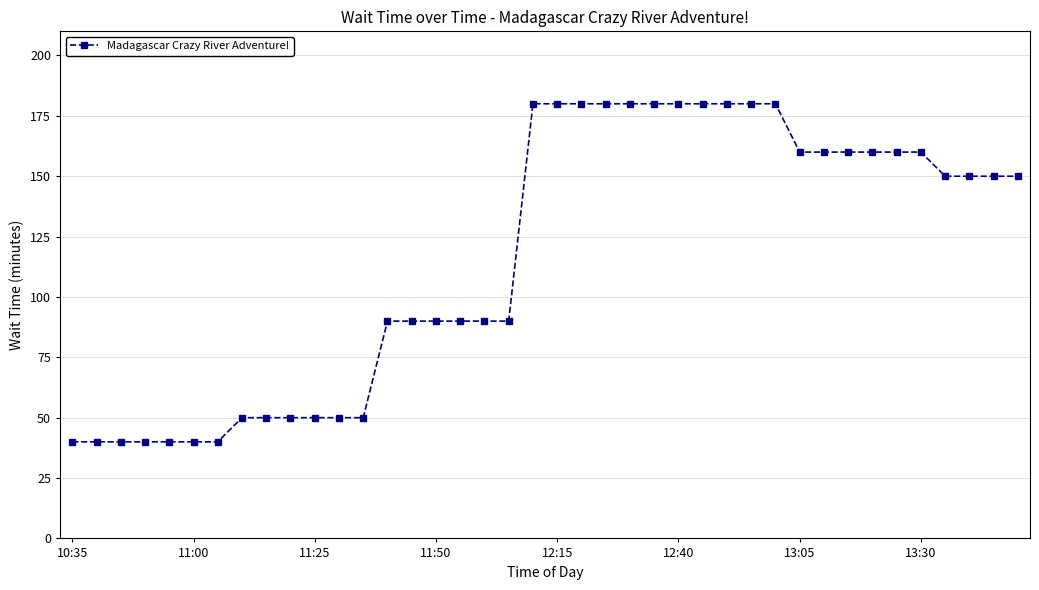

What is the difference between the maximum and minimum values?

140